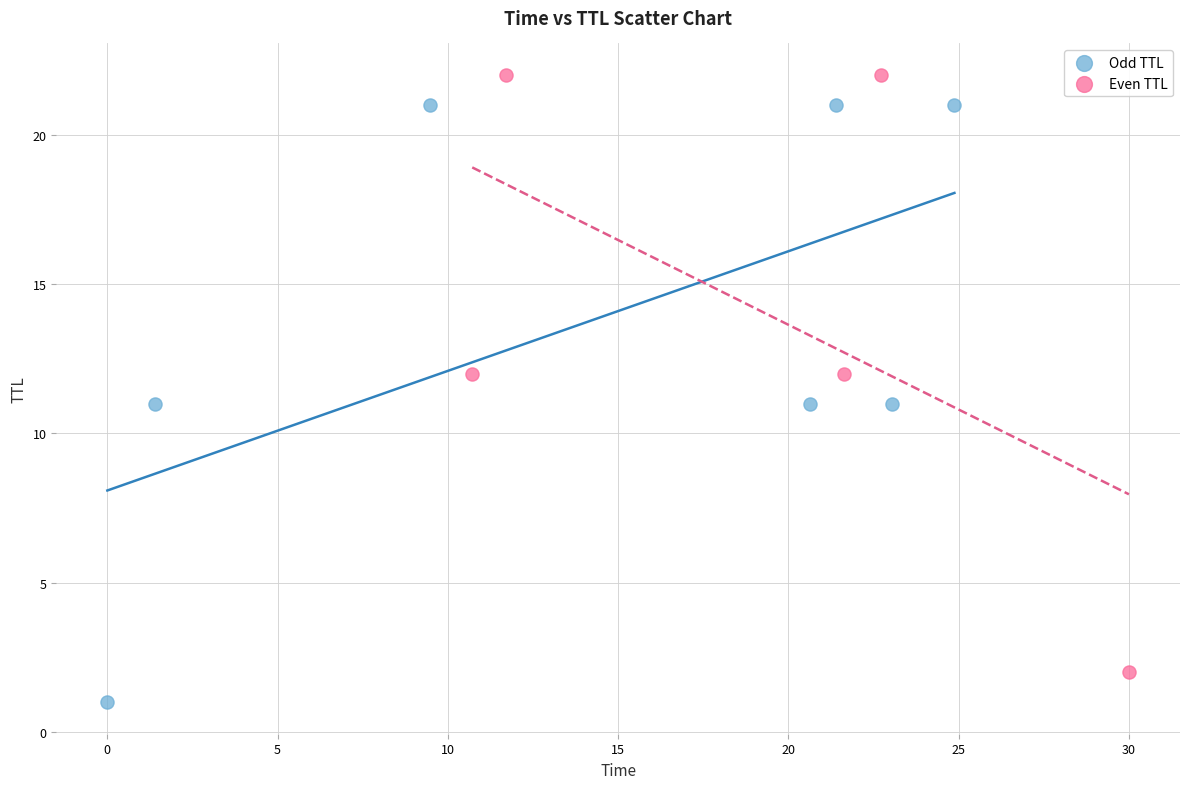

Which series contains the lowest Y value?

Odd TTL